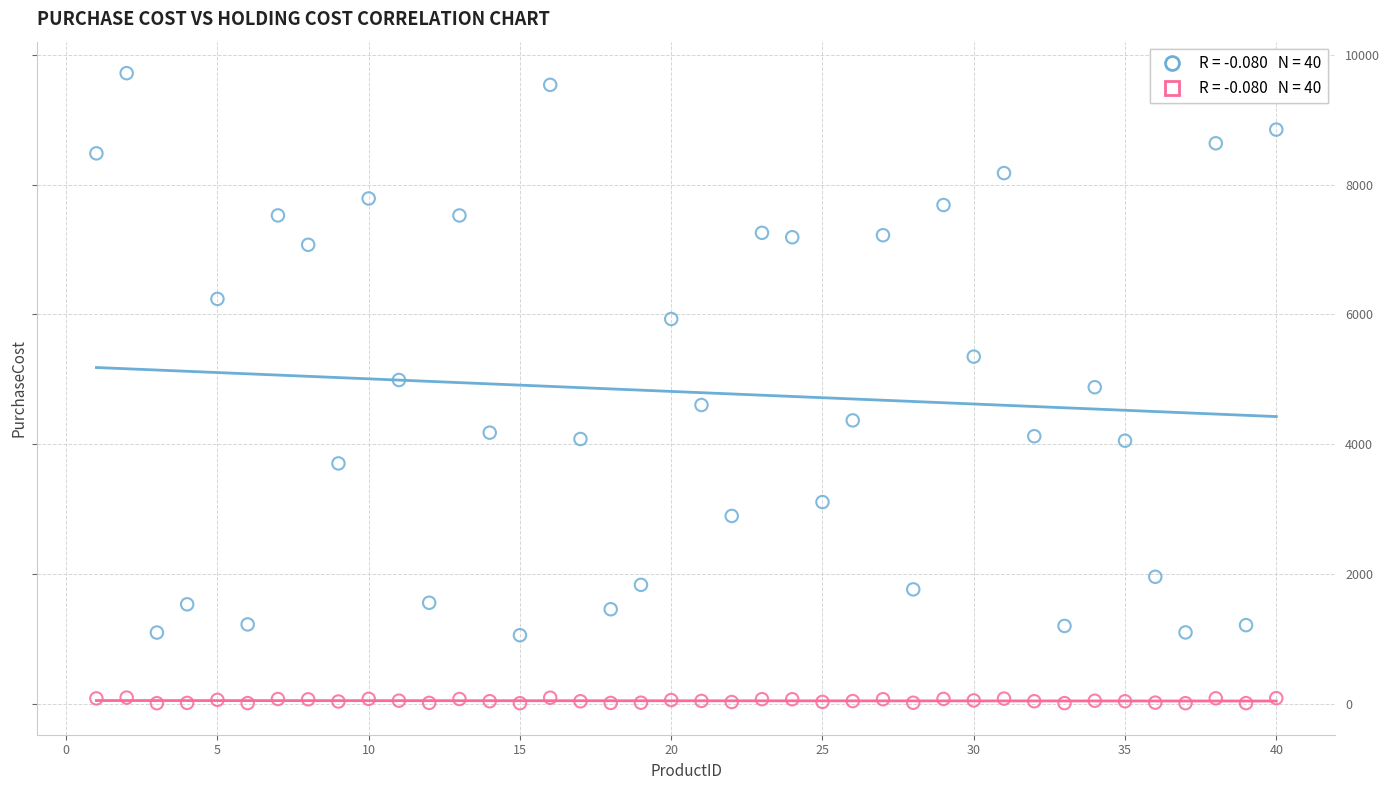

Across all data points, what is the range of Y values (max minus min)?

9704.4